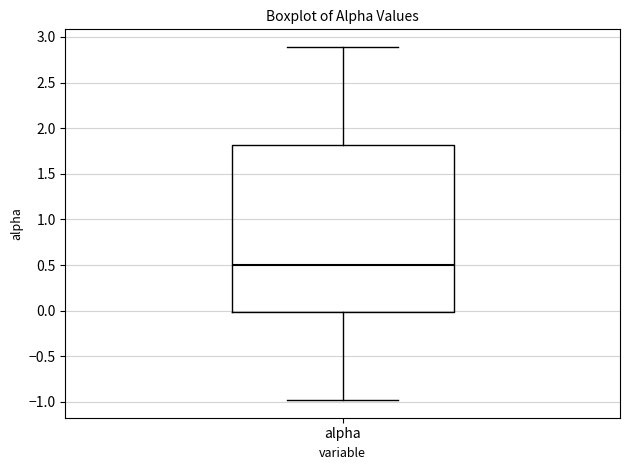

Transcribe this box plot: give where the median line is, the range the box spans, and where the two whiskers end, as read against the y-axis. The values are not printed on the chart, so give them approximately, as read against the axis.

median 0.5, box 0.0 to 1.8, whiskers -1.0 to 2.9